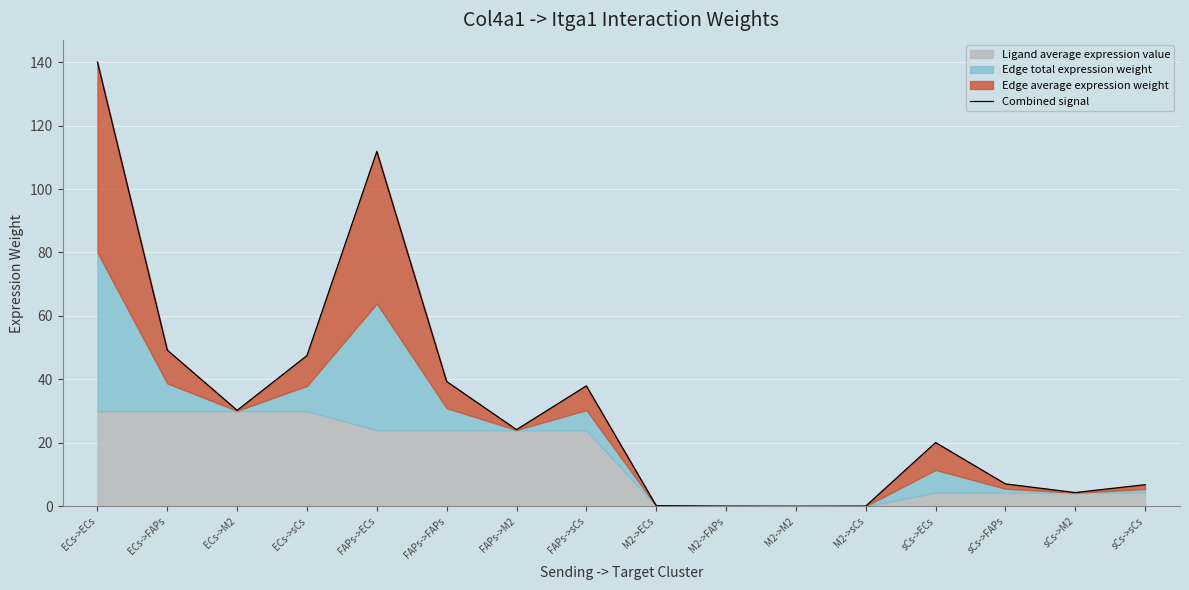

Reading left to right, what are all the values shown in this chart?

ECs->ECs=140.0	ECs->FAPs=49.2	ECs->M2=30.3	ECs->sCs=47.5	FAPs->ECs=111.8	FAPs->FAPs=39.3	FAPs->M2=24.2	FAPs->sCs=38.0	M2->ECs=0.2	M2->FAPs=0.1	M2->M2=0.0	M2->sCs=0.1	sCs->ECs=20.1	sCs->FAPs=7.1	sCs->M2=4.3	sCs->sCs=6.8